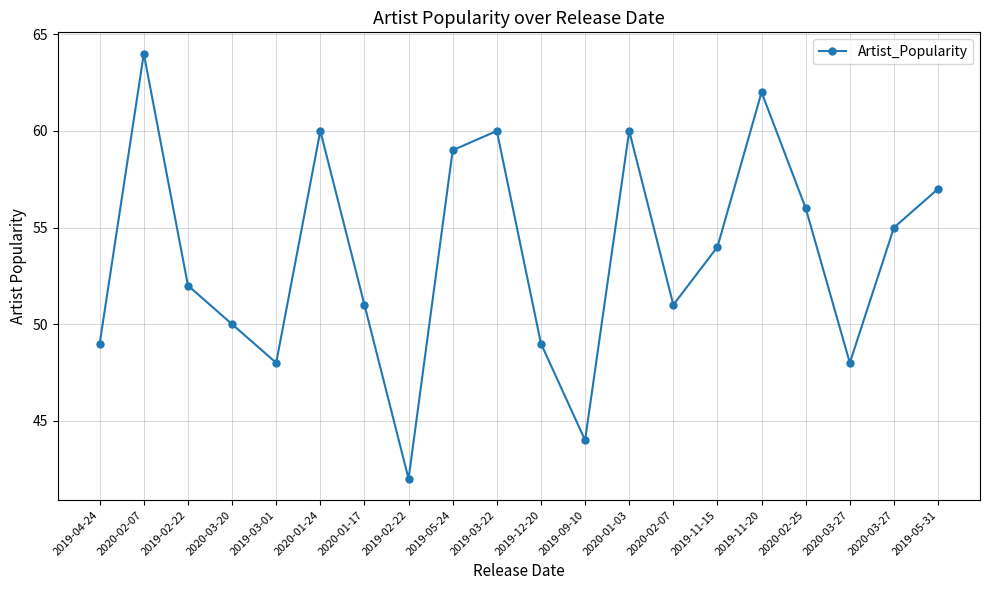

How many categories are shown in the chart?

20